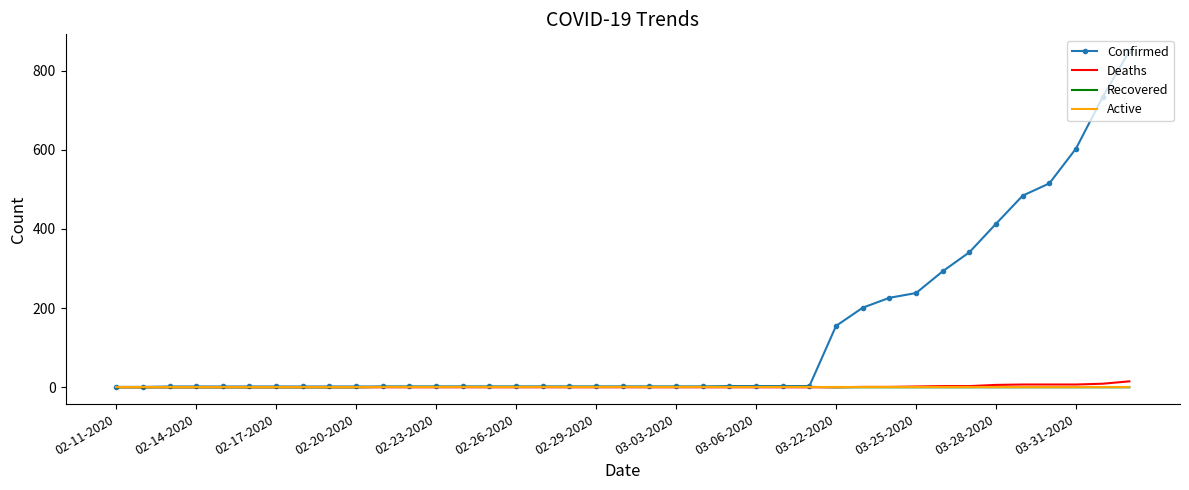

Count the number of categories in the chart.

39